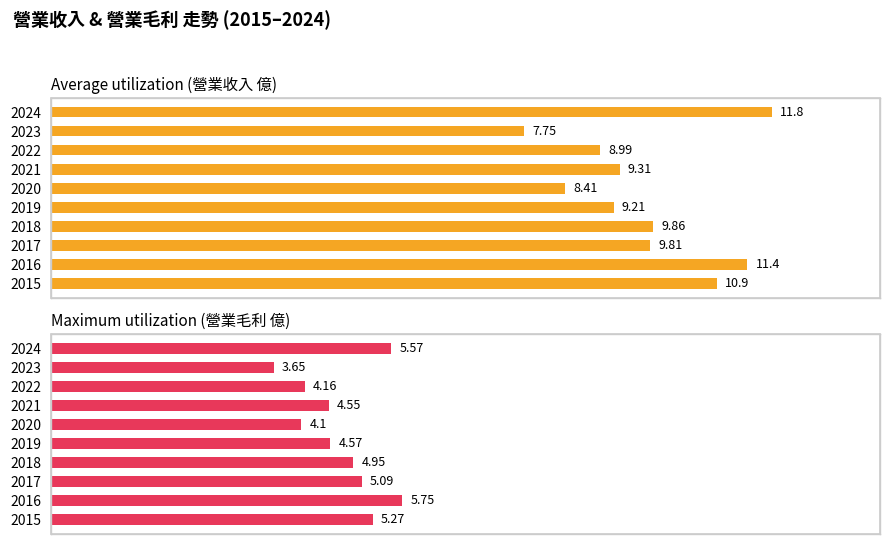

What is the spread (max minus min) of values at 2019?

4.6